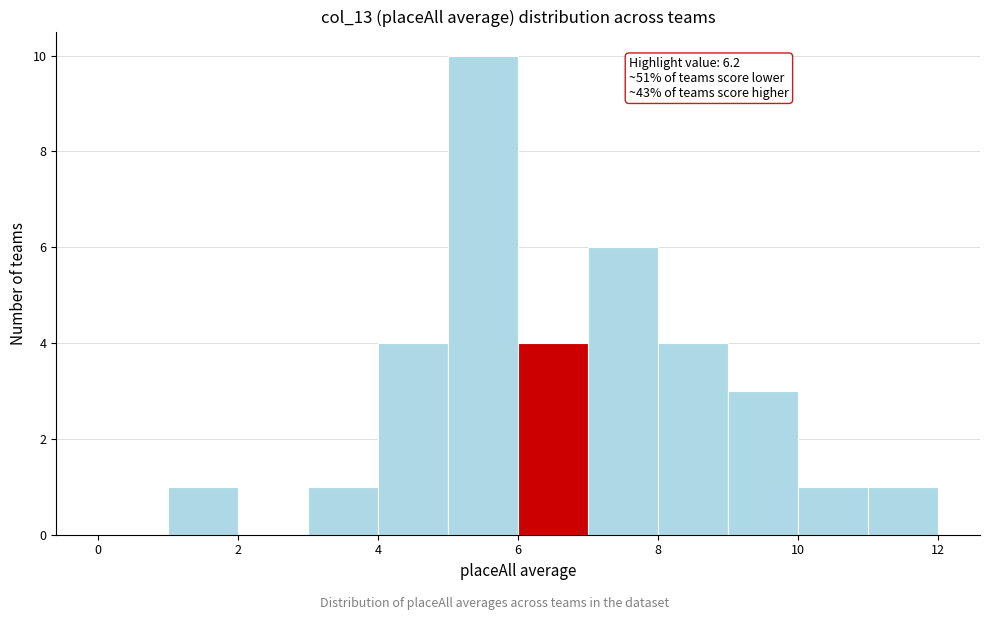

Which range on the x-axis has the tallest bar?

5 to 6